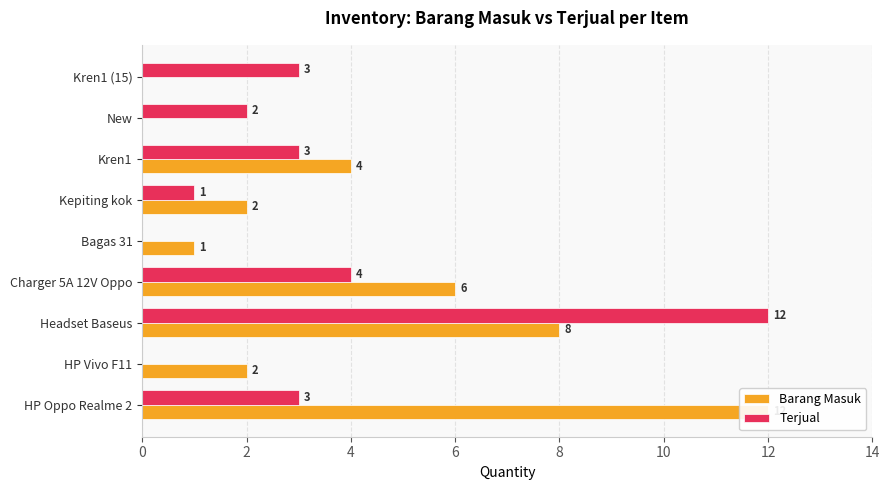

What is the maximum value shown in the chart?

12